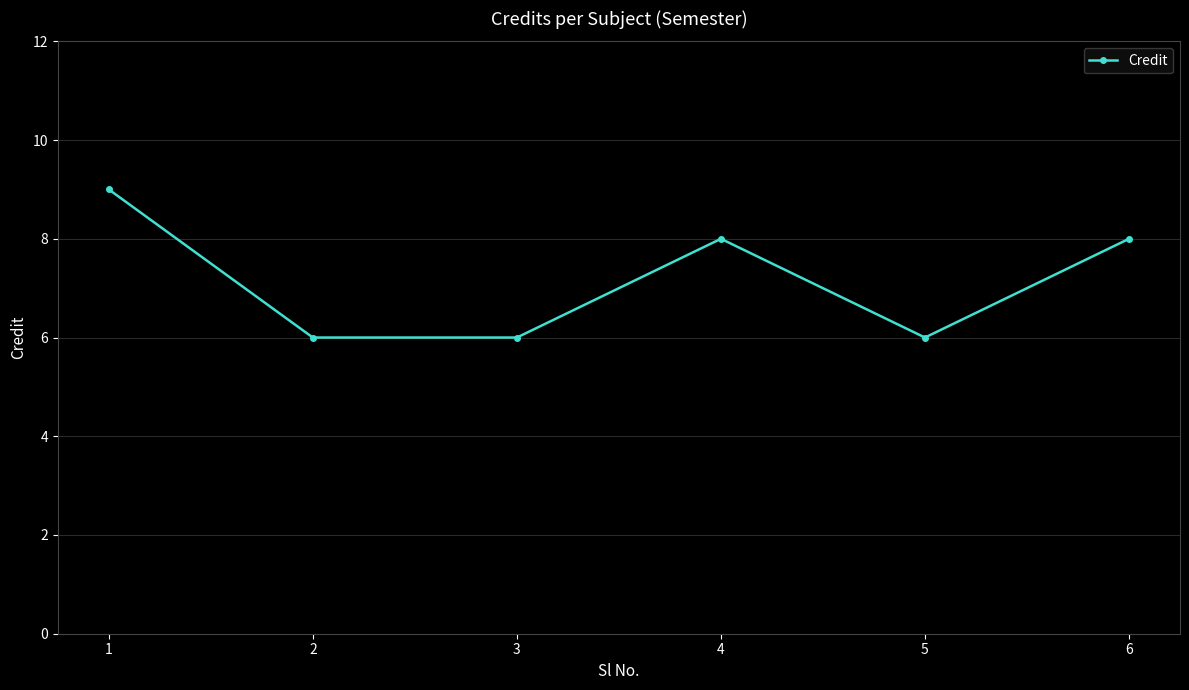

How many values are between 6 and 8?

5